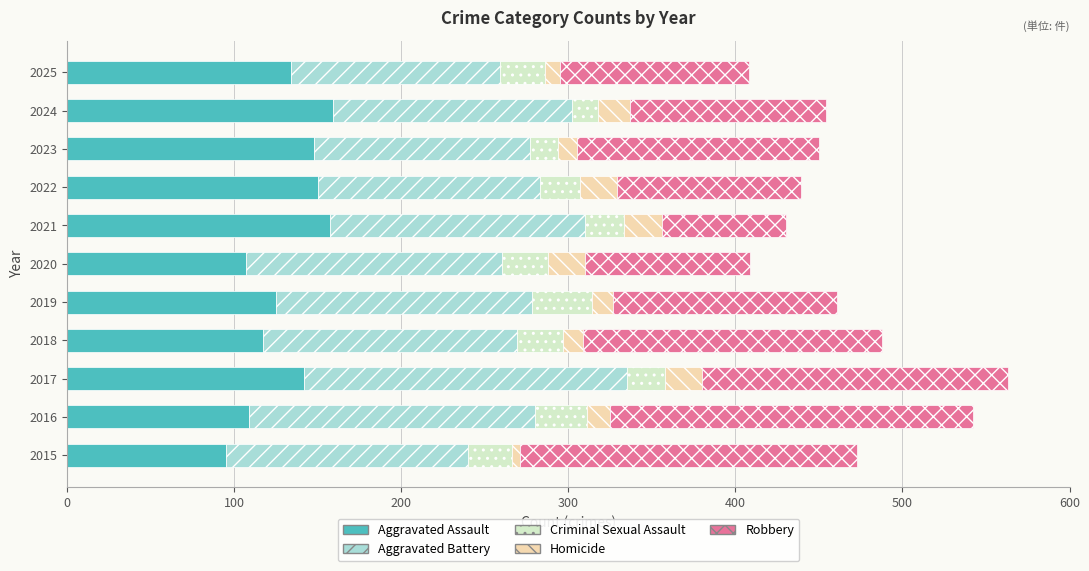

True or false: Aggravated Assault has a value of 125 at 2019.

True